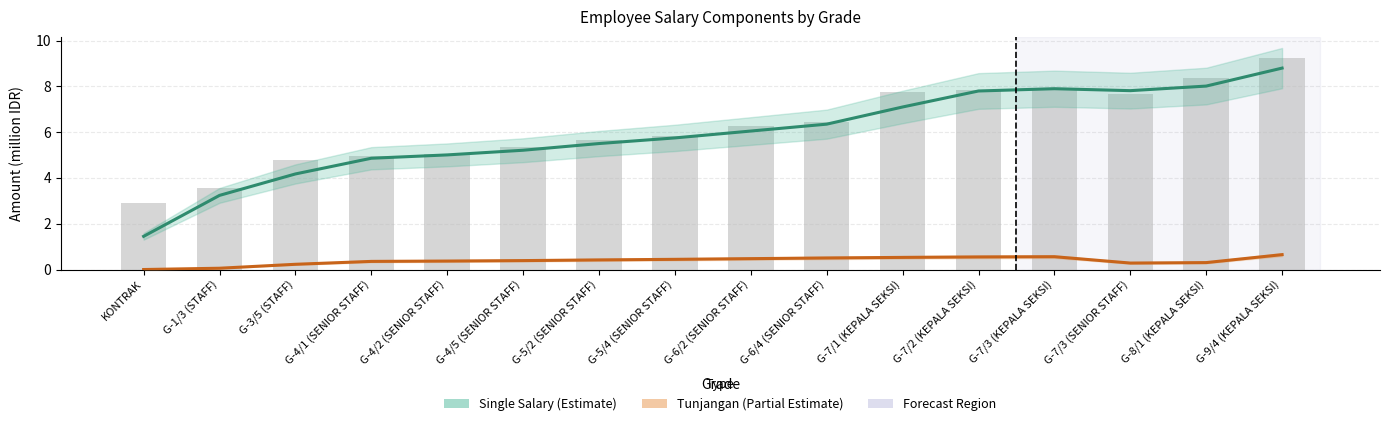

Reading right to left, extract all data points from this chart.

Single Salary (Estimate): 8.8	8.0	7.8	7.9	7.8	7.1	6.4	6.0	5.8	5.5	5.2	5.0	4.9	4.2	3.2	1.4
Tunjangan (Partial Estimate): 0.7	0.3	0.3	0.6	0.6	0.5	0.5	0.5	0.4	0.4	0.4	0.4	0.4	0.2	0.1	0.0